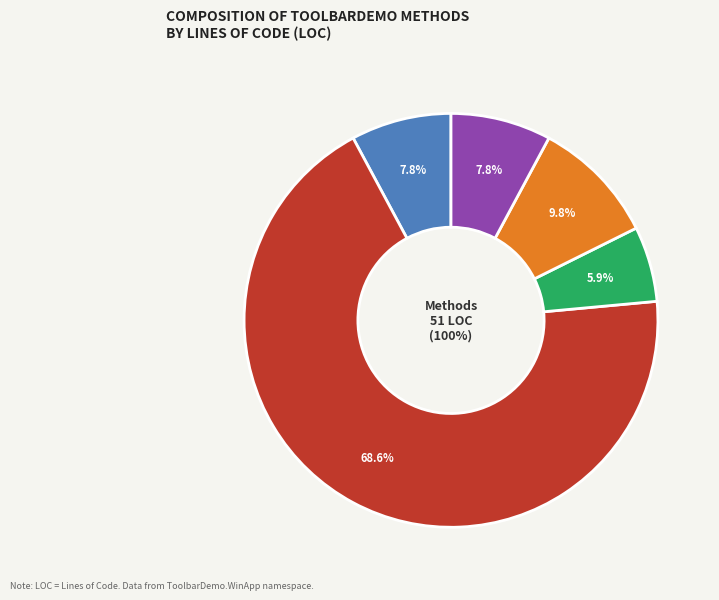

Is it true that OnLaunched is 69% of the pie?

True